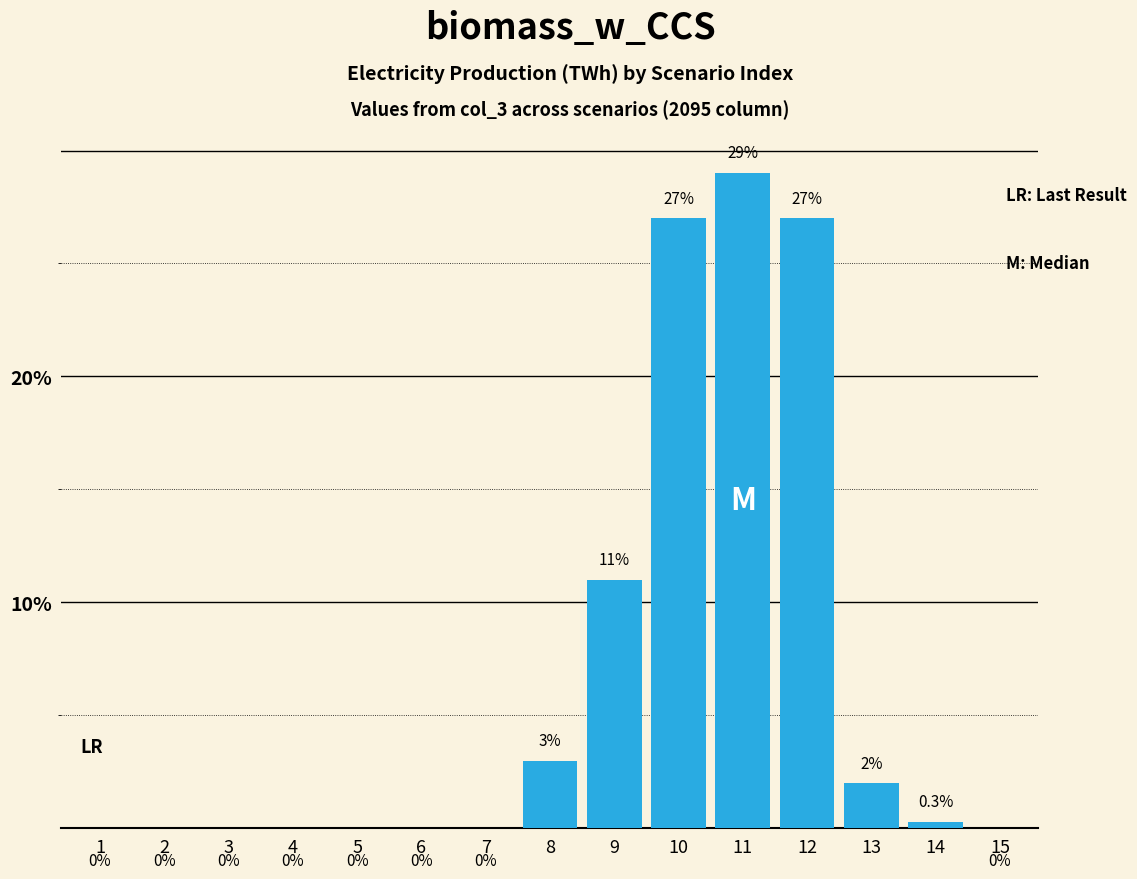

Are the bars horizontal?

No